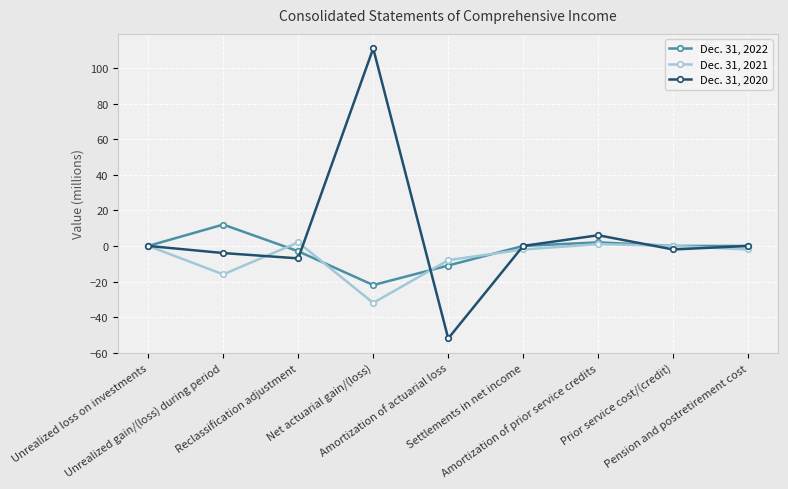

Is it true that Dec. 31, 2022 equals -22 at Net actuarial gain/(loss)?

True